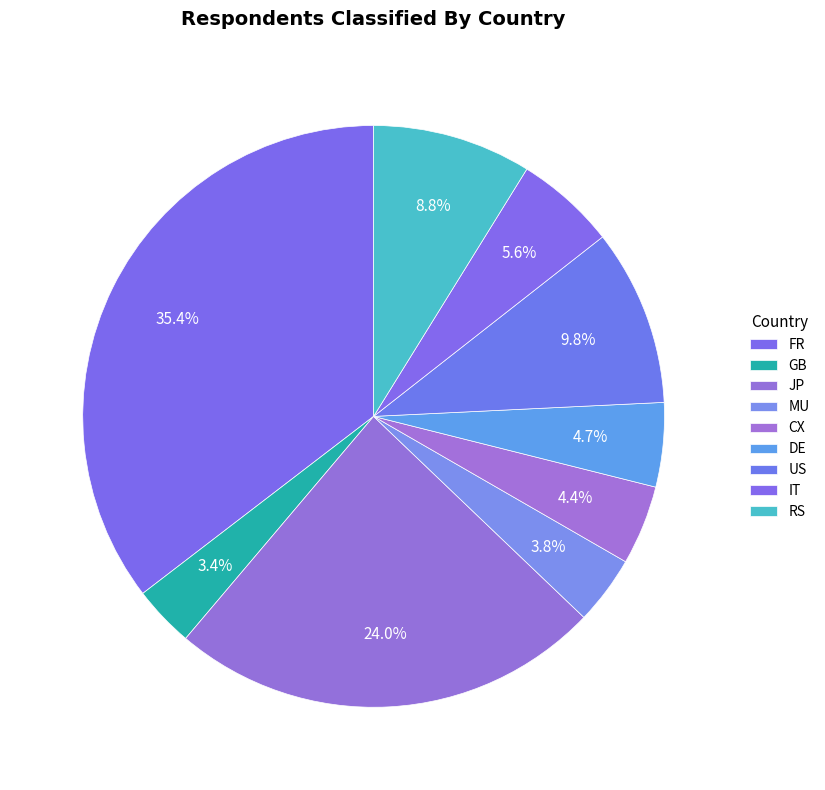

Count the number of slices in the pie.

9